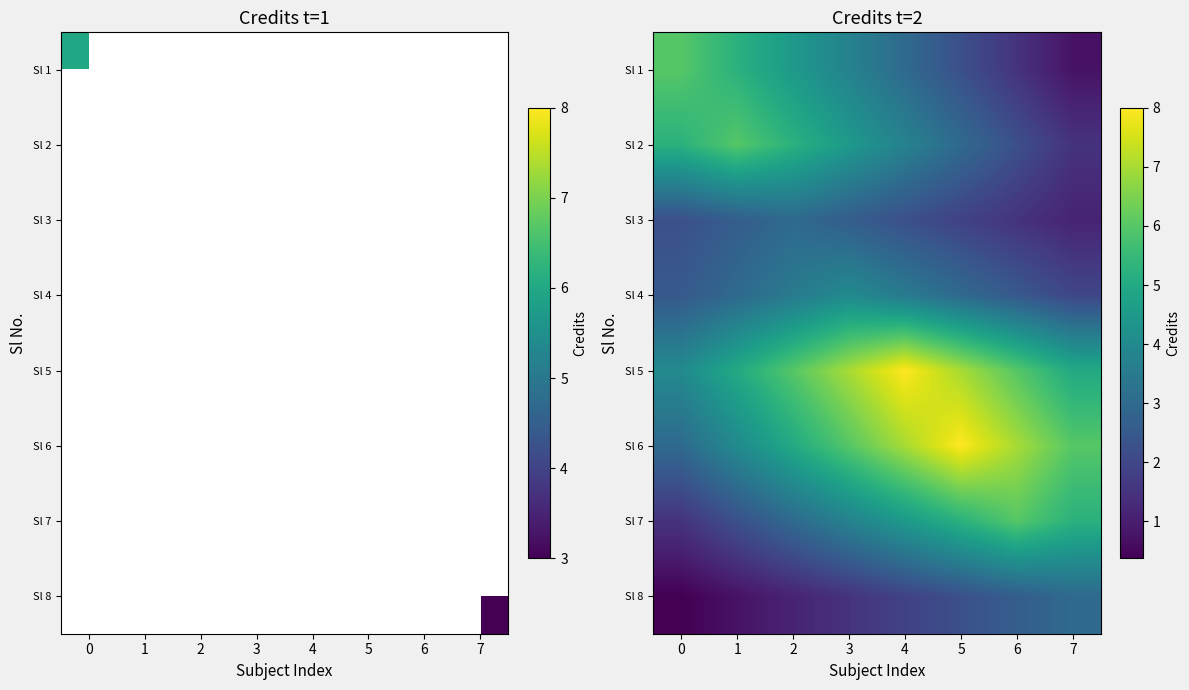

The Sl 1 series shows 3.8 at 3. True or false?

True